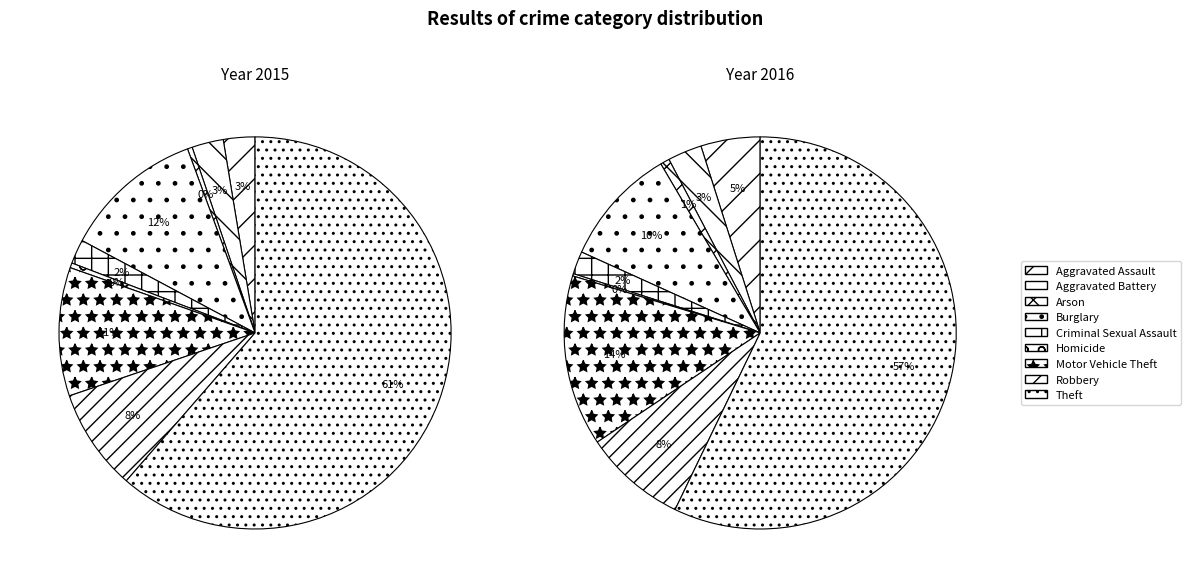

Approximately how many times larger is the value at Arson compared to Motor Vehicle Theft?

0.1